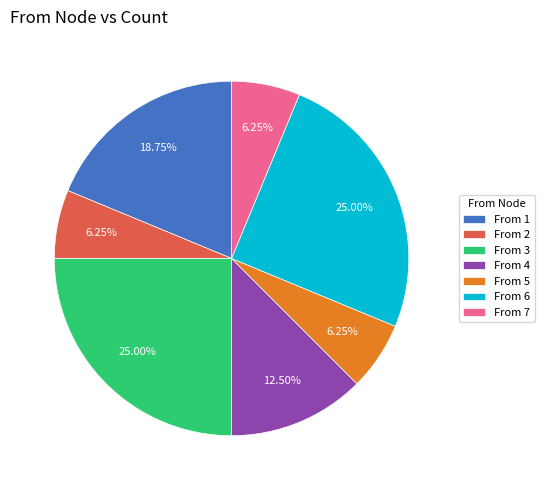

Is the sum of From 7 and From 3 greater than half?

No